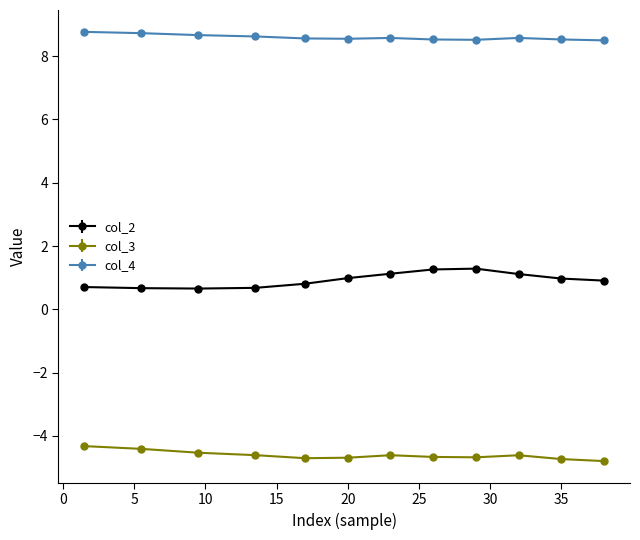

List the series in order of their peak value, highest first.

col_4, col_2, col_3